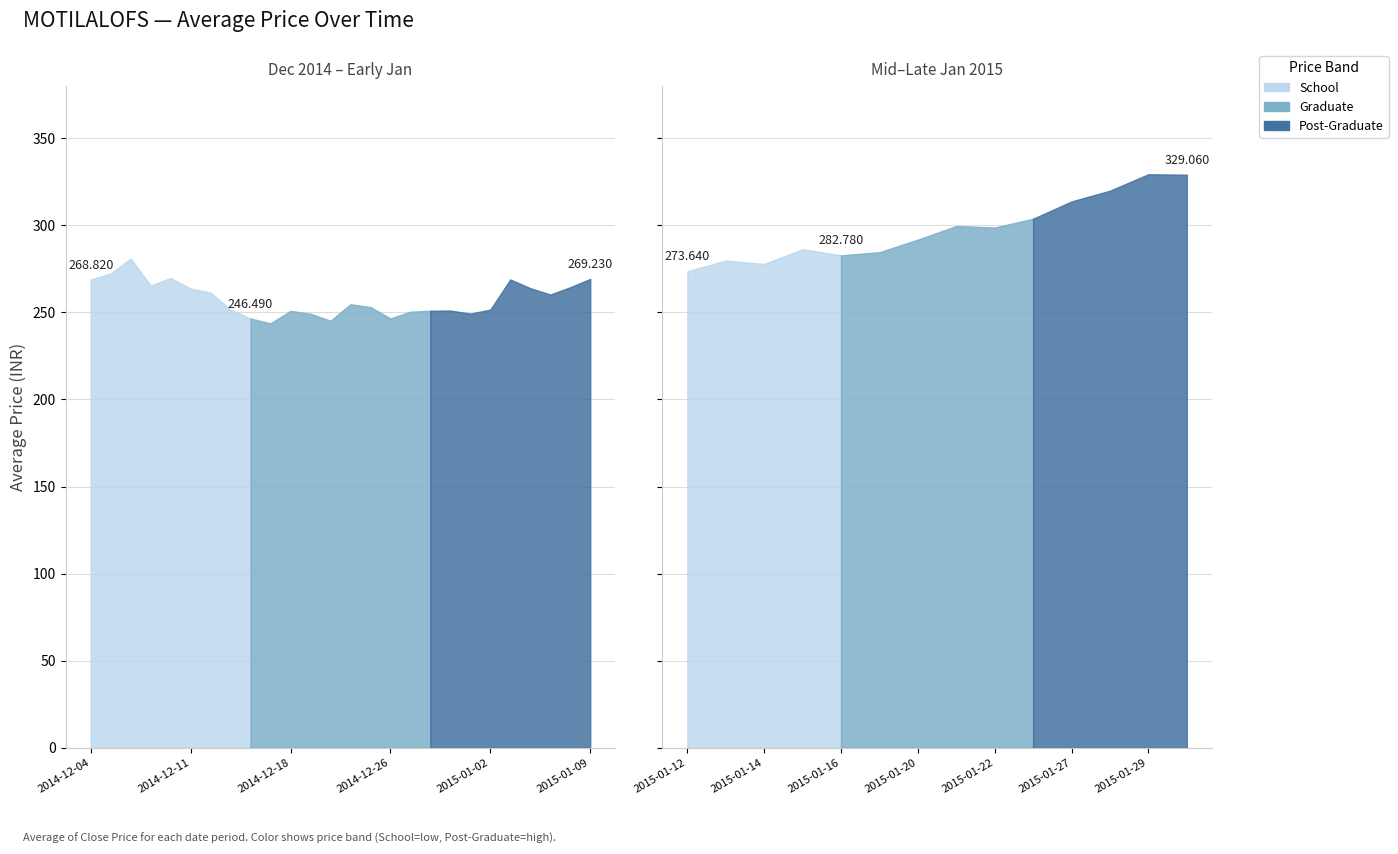

What is the value of the 26th point from the left?

269.2